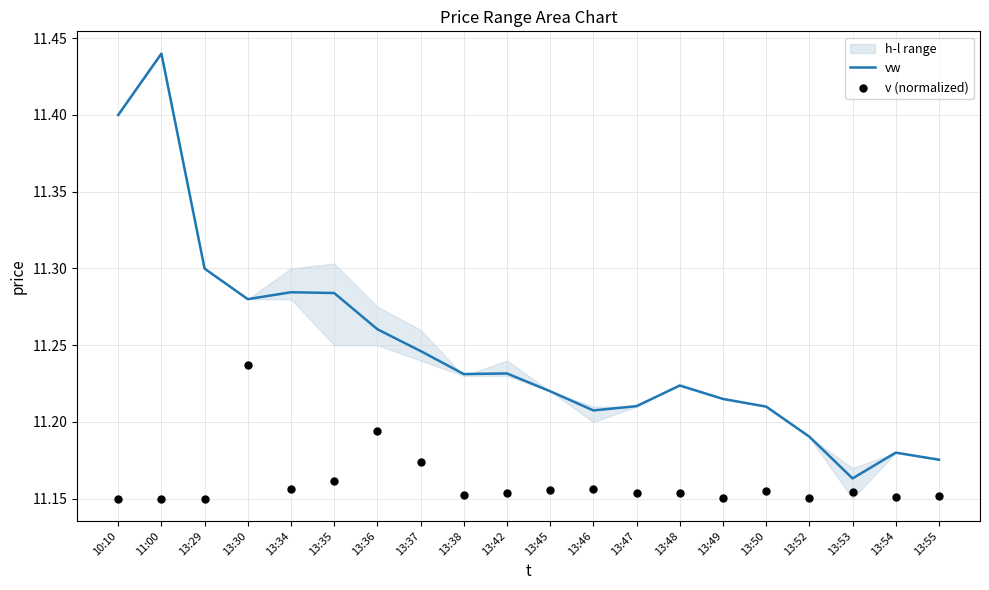

At how many categories does at least one series exceed 11?

20